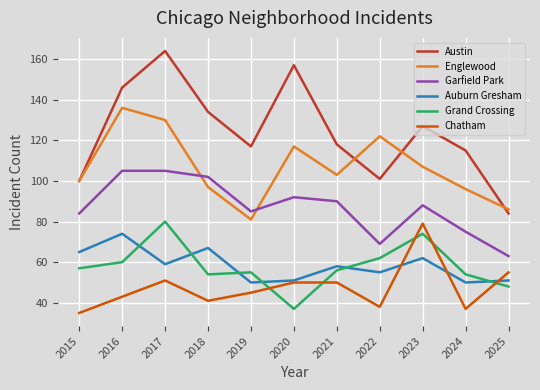

Reading left to right, what are all the values shown in this chart?

Austin: 100	146	164	134	117	157	118	101	127	115	84
Englewood: 100	136	130	97	81	117	103	122	107	96	86
Garfield Park: 84	105	105	102	85	92	90	69	88	75	63
Auburn Gresham: 65	74	59	67	50	51	58	55	62	50	51
Grand Crossing: 57	60	80	54	55	37	56	62	74	54	48
Chatham: 35	43	51	41	45	50	50	38	79	37	55